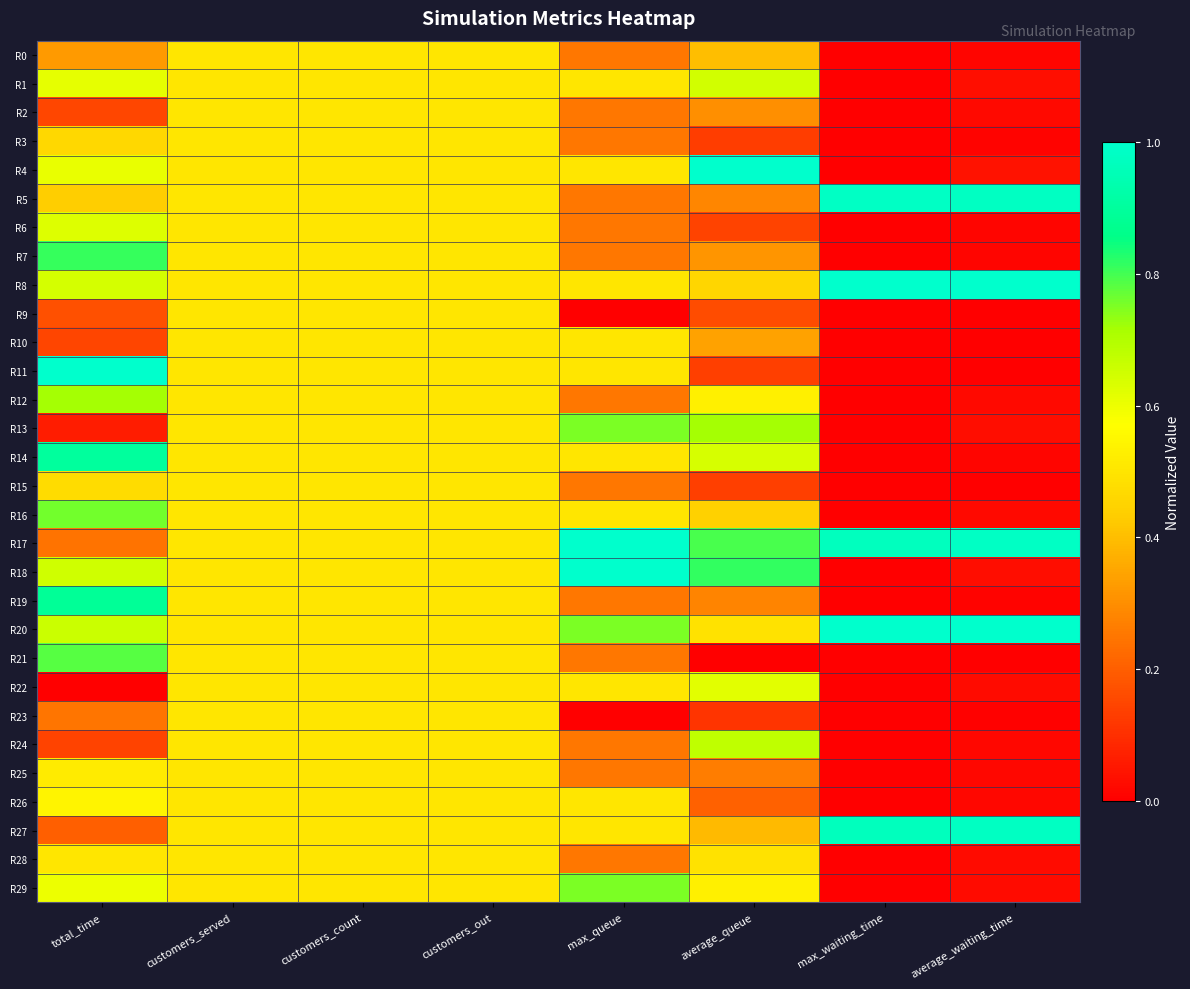

Which label corresponds to the smallest value in the chart?

max_queue